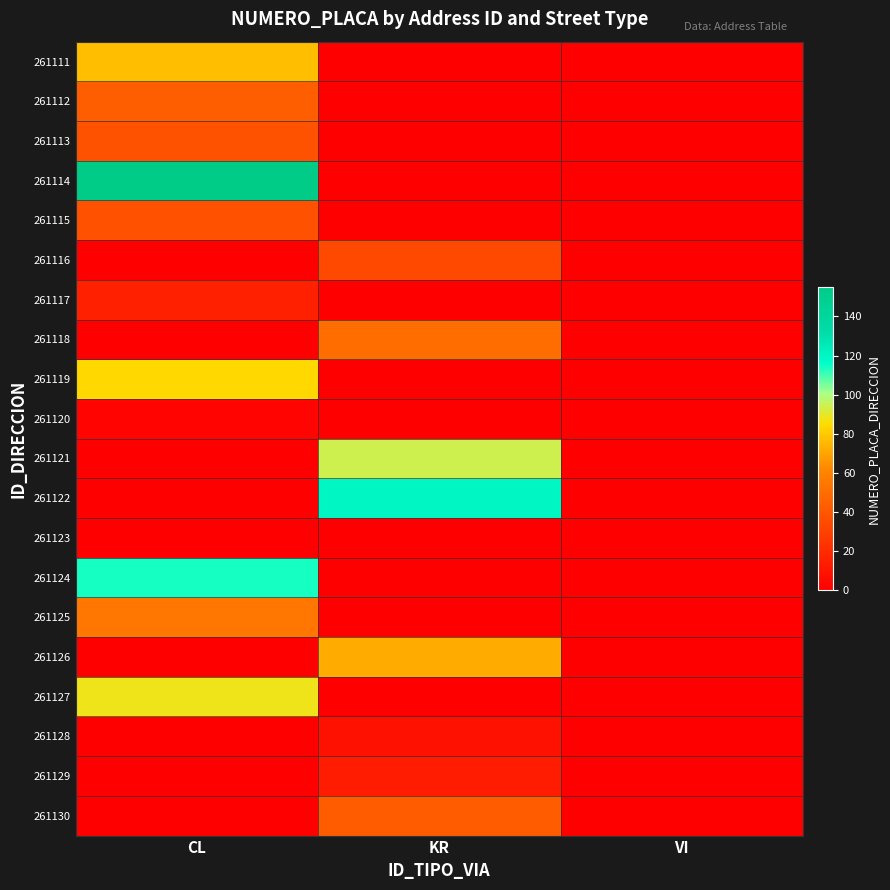

Between CL and VI, which series saw the biggest shift?

261114